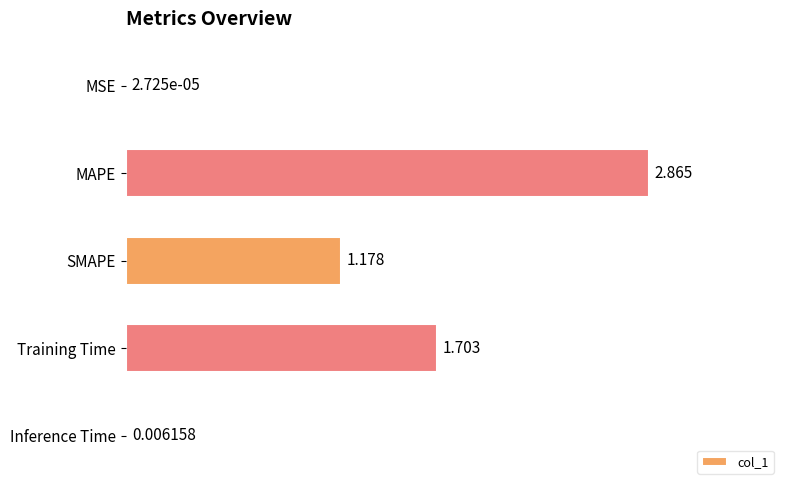

At which label is the value closest to 1?

SMAPE